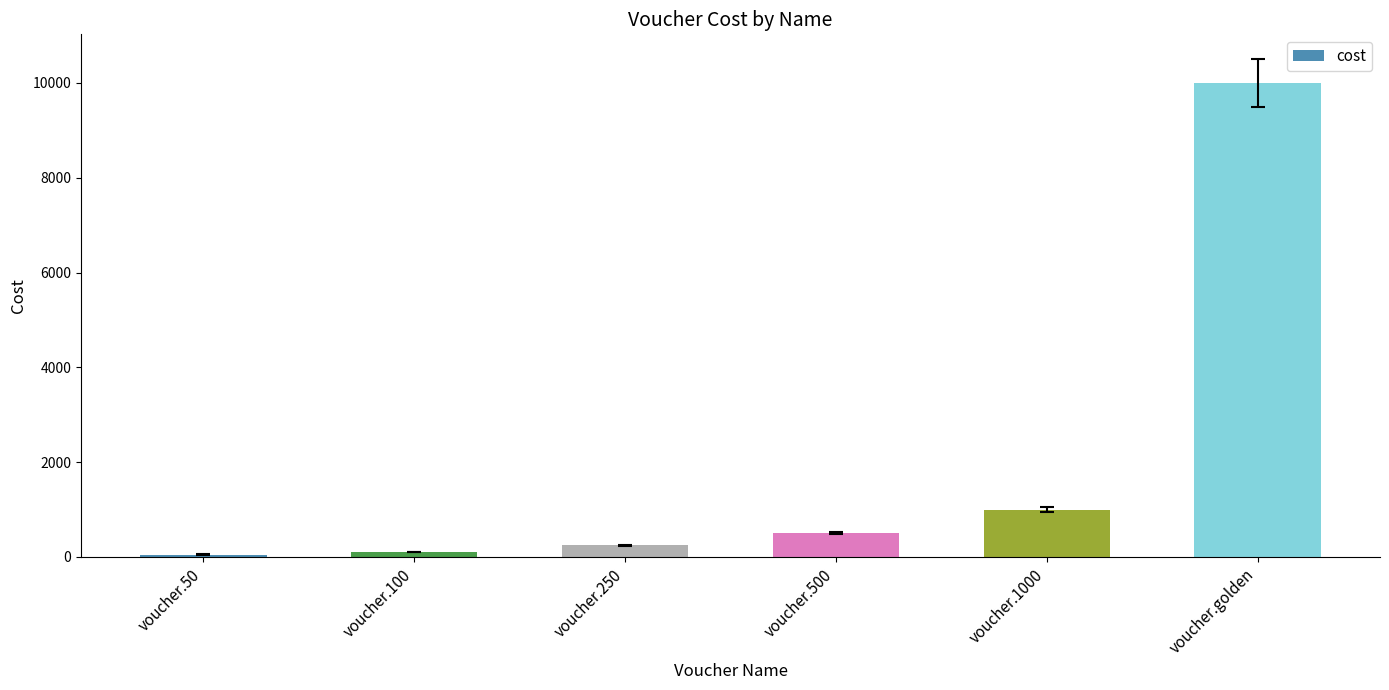

The value at voucher.250 is 250. True or false?

True